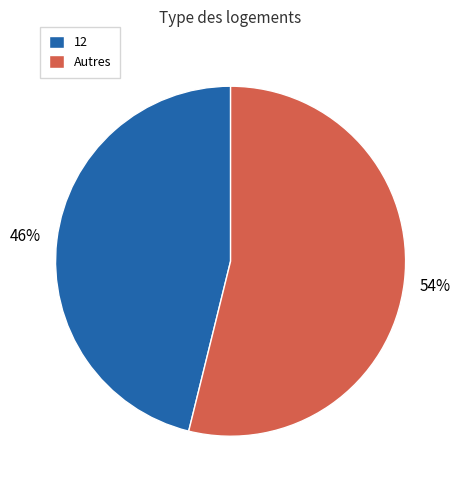

Does any single category account for the majority?

Yes